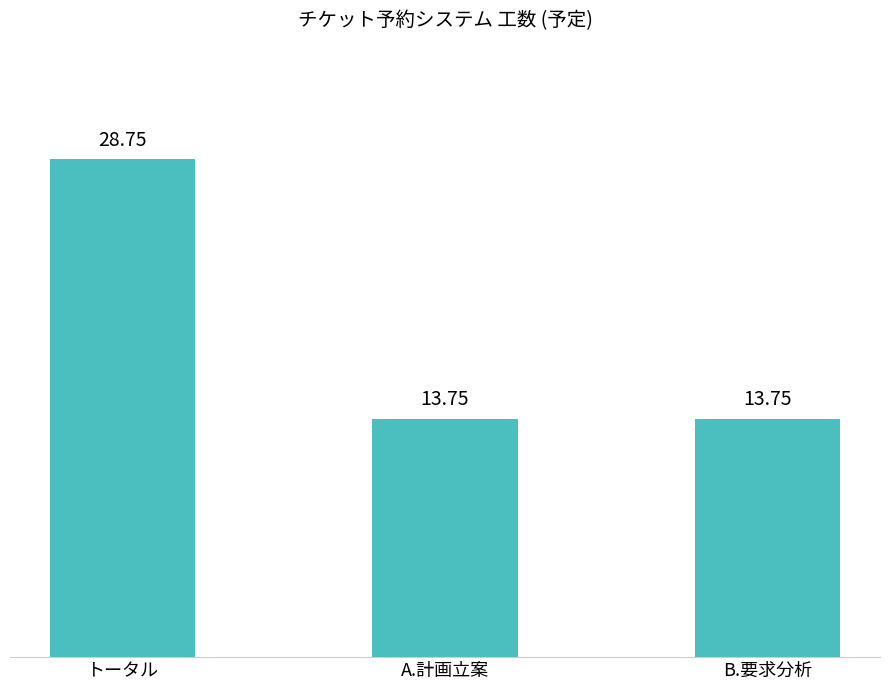

Reading left to right, transcribe all the data shown in this chart.

トータル=28.8	A.計画立案=13.8	B.要求分析=13.8